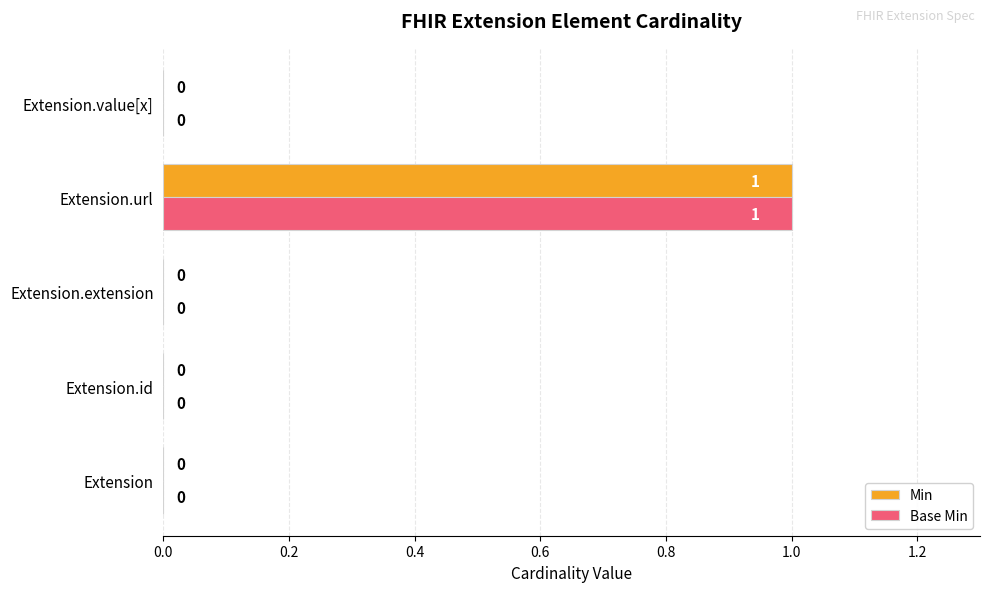

Which category has the highest value in the Min series?

Extension.url